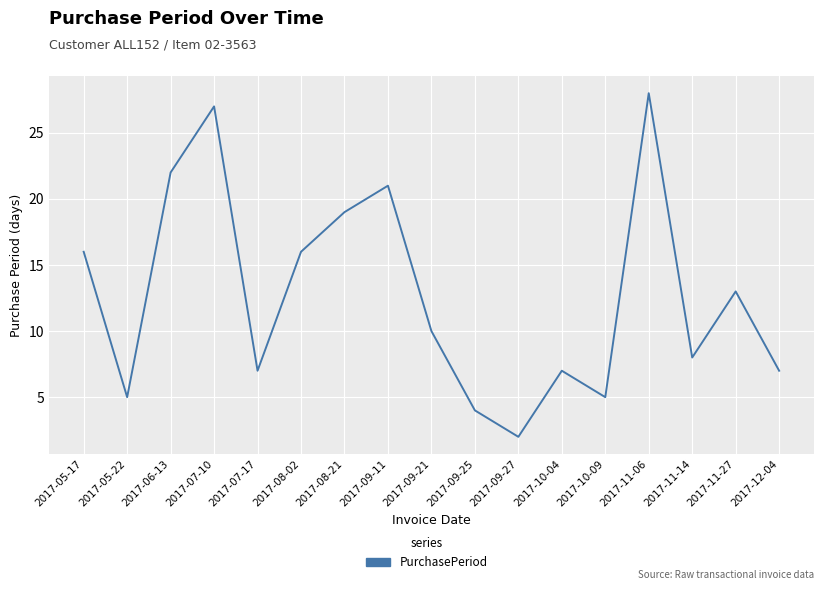

What is the difference between the maximum and second lowest values?

24